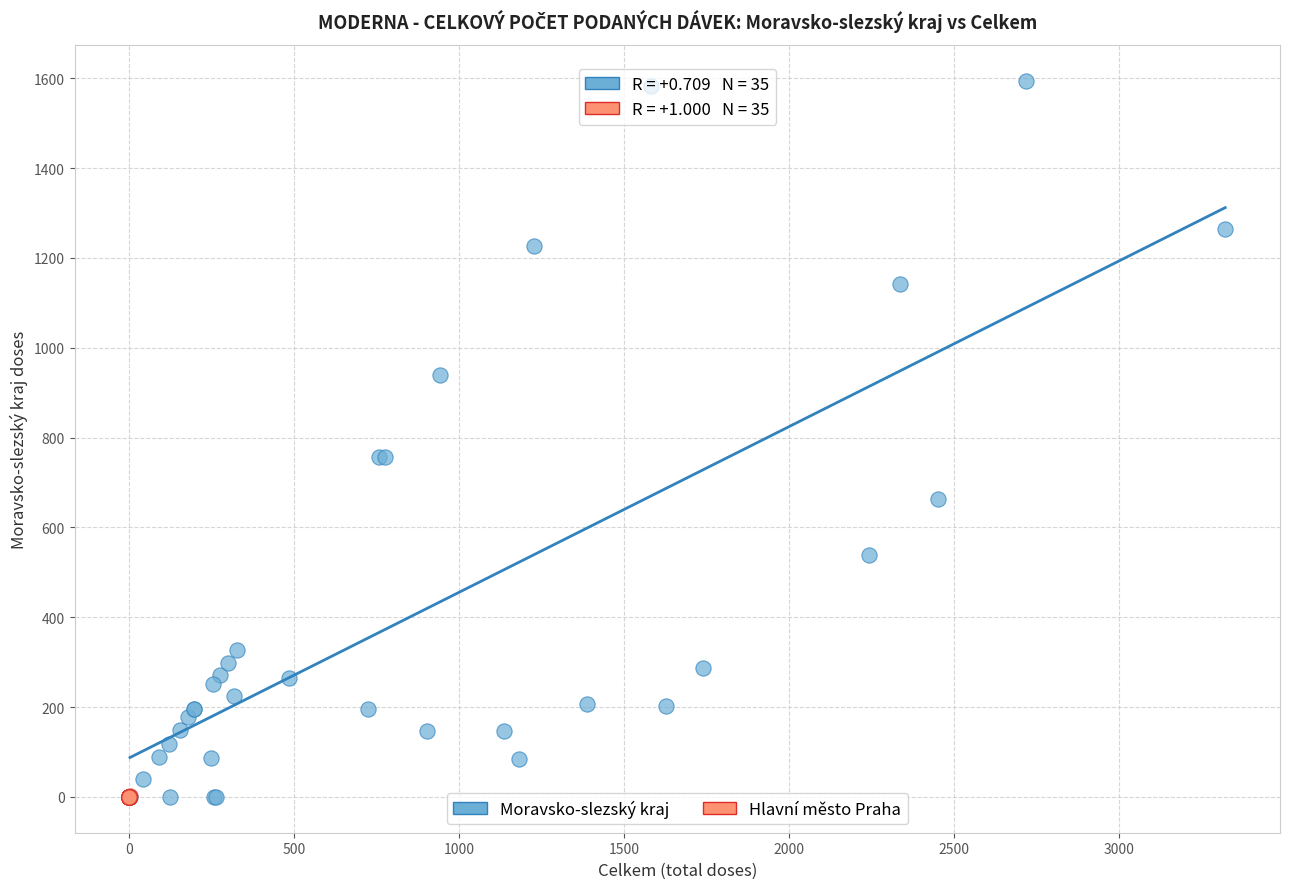

Which series has the largest Y range (max minus min)?

Moravsko-slezský kraj